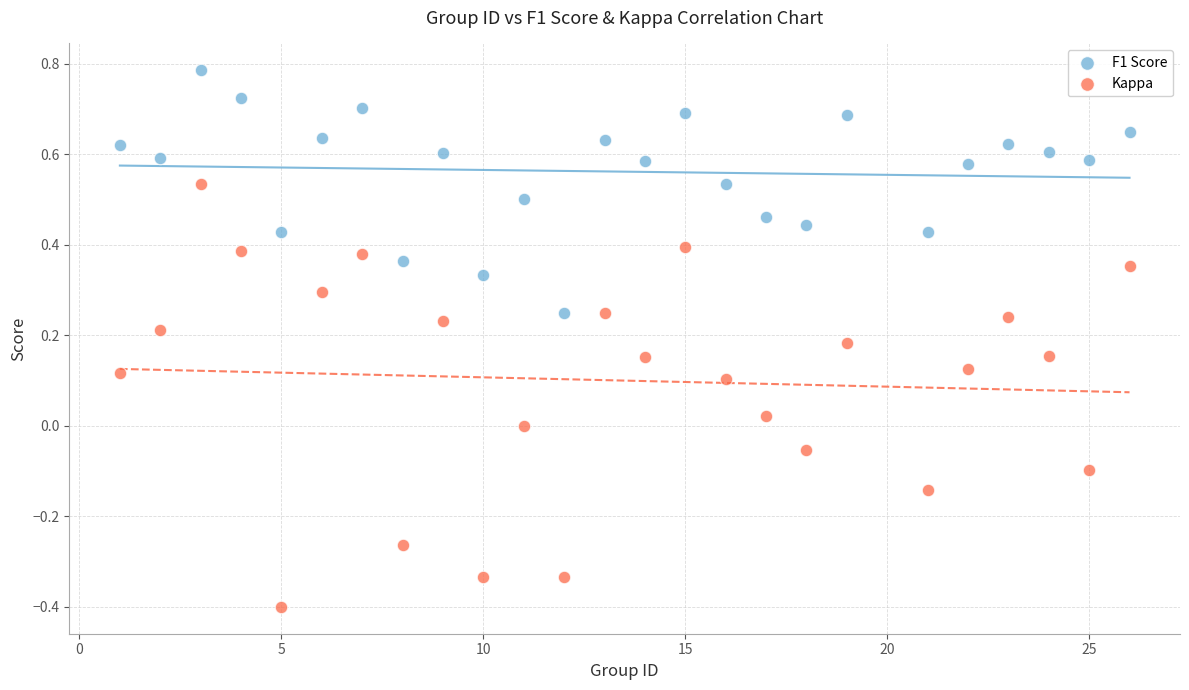

Which series has the largest Y range (max minus min)?

Kappa